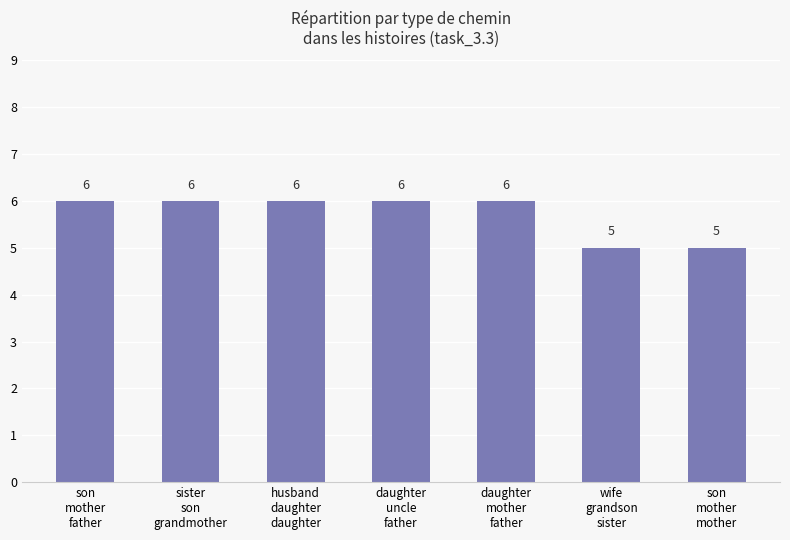

What is the minimum value shown in the chart?

5